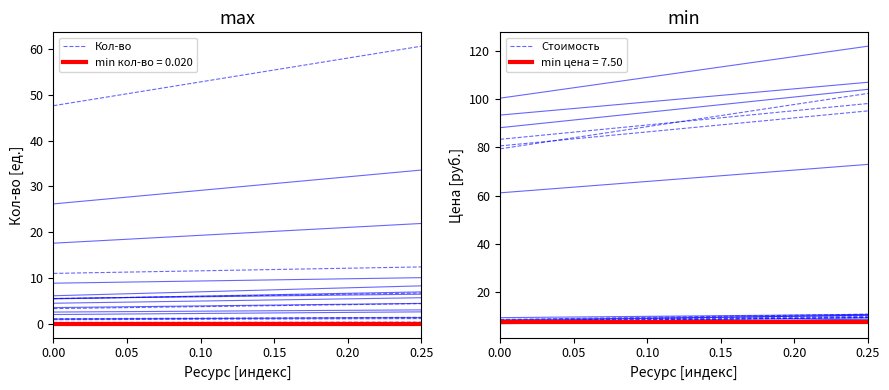

What is the value of the Кол-во point at the 2nd from the left?

60.6